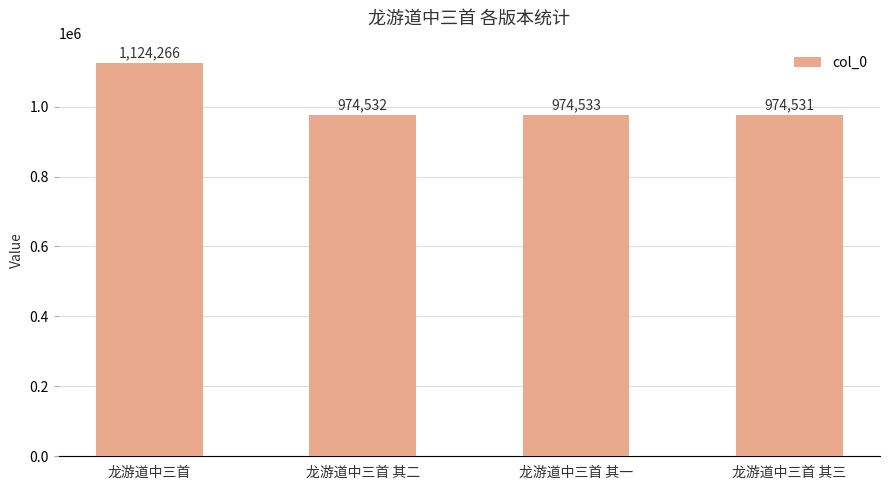

Does the chart contain any negative values?

No